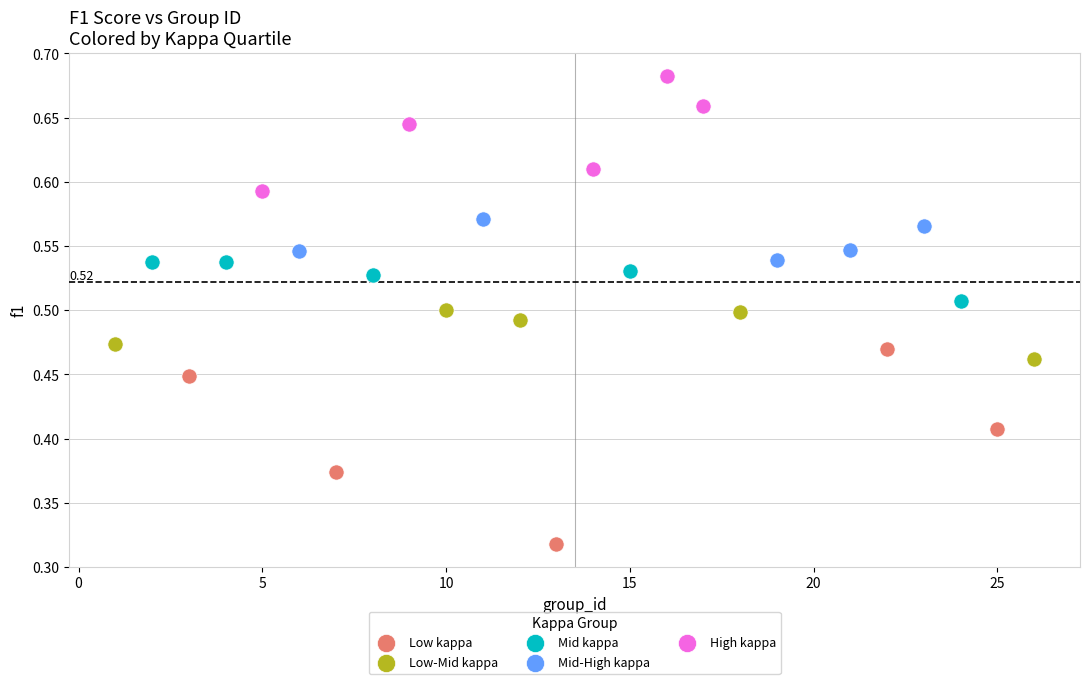

Which series has the largest Y range (max minus min)?

Low kappa